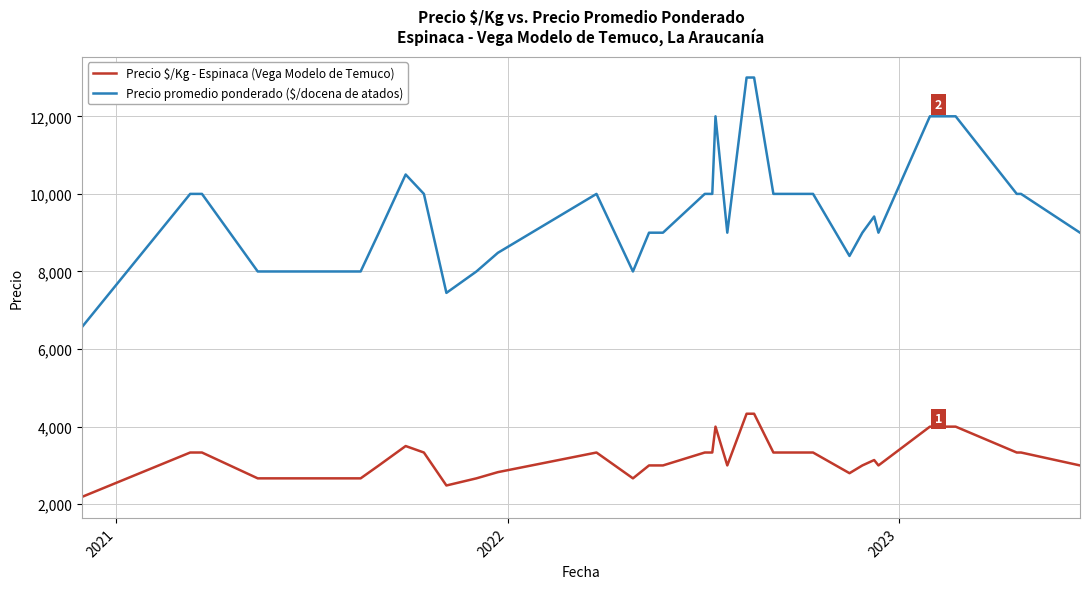

Does the chart display data point markers on the line(s)?

No